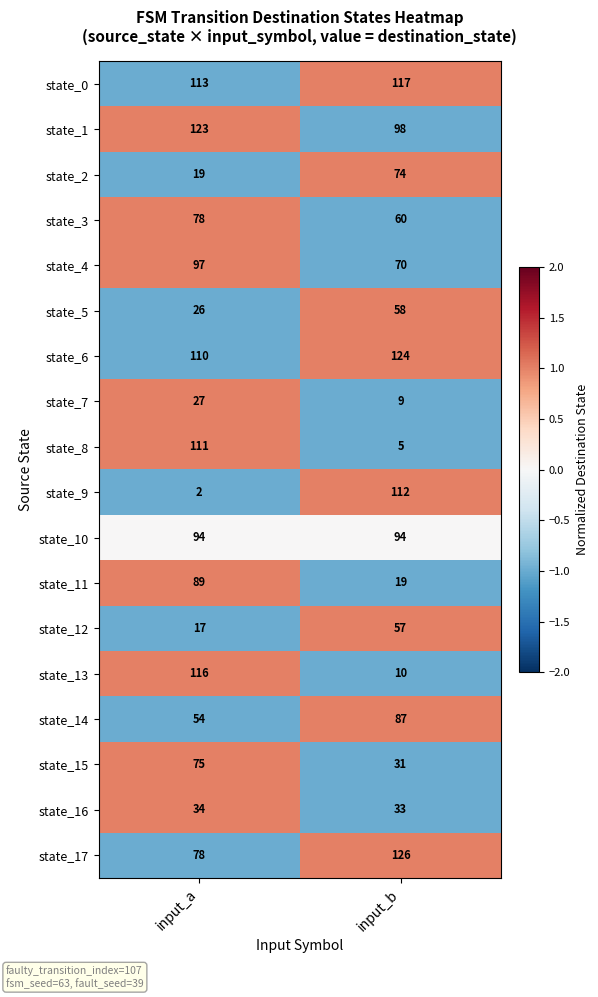

What is the difference between the highest and lowest values at input_b?

121